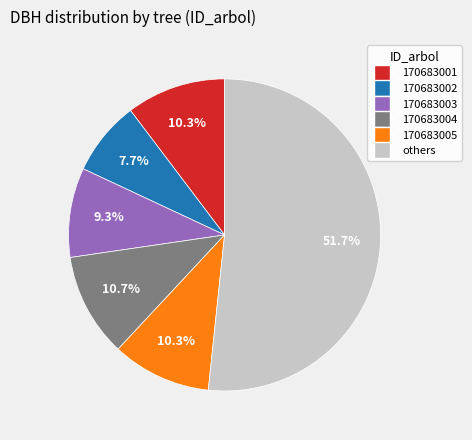

Is there any slice that represents more than half of the pie?

Yes